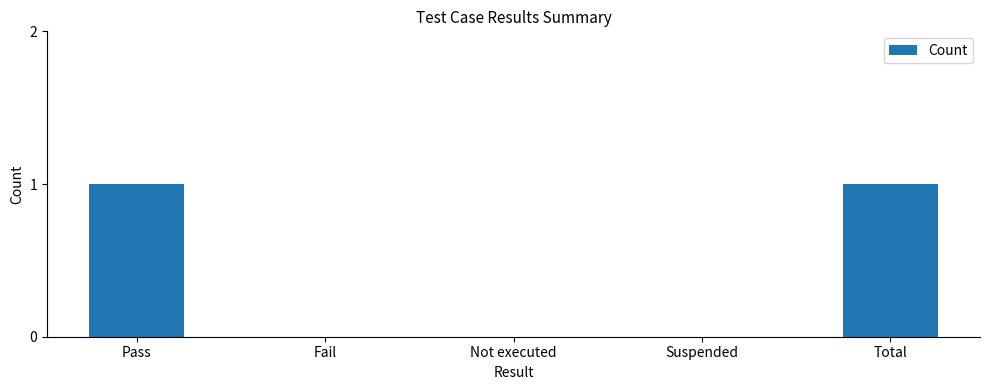

The chart shows a value of 1 at Total. True or false?

True